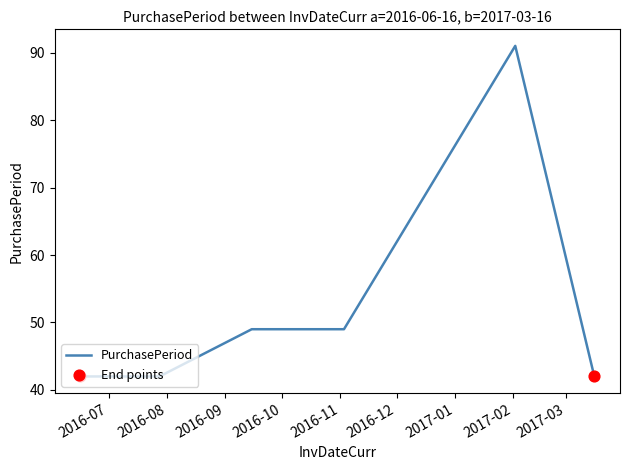

What is the minimum value shown in the chart?

42